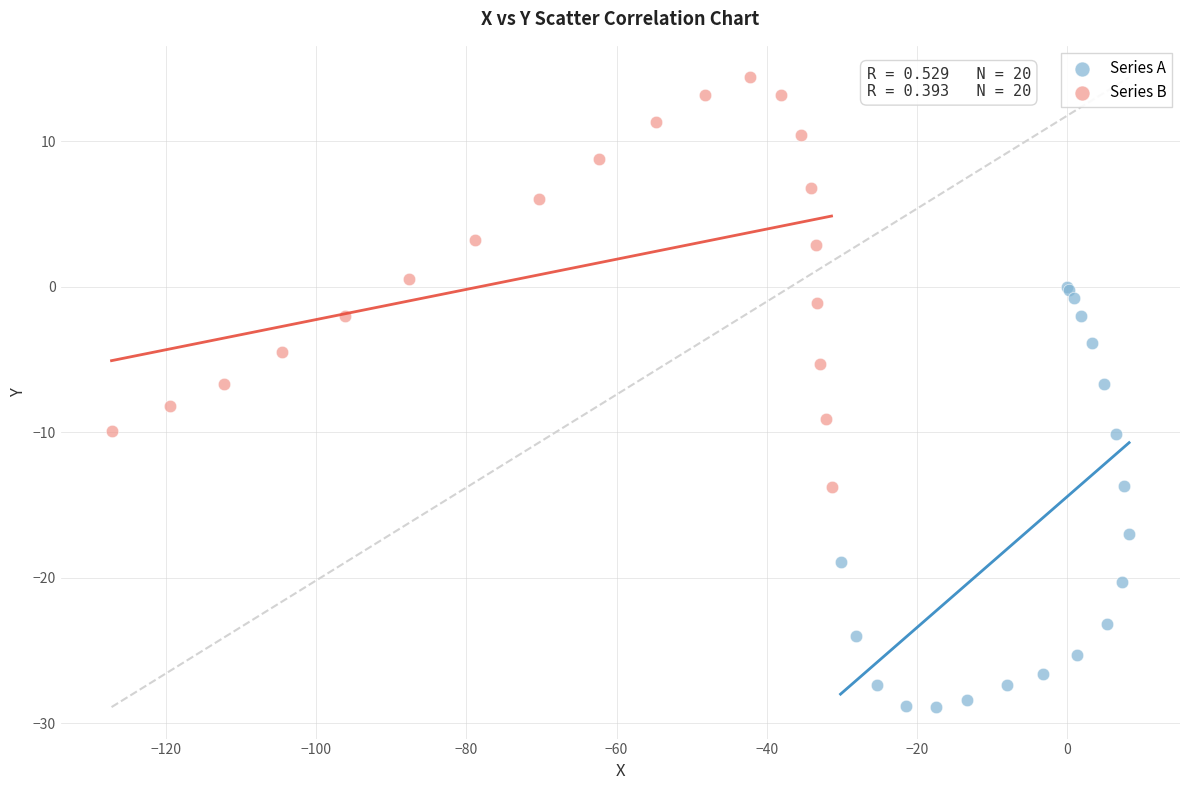

Which series reaches the maximum Y coordinate?

Series B